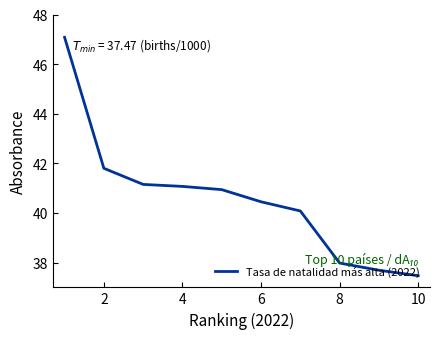

What is the difference between the maximum and minimum values?

9.6